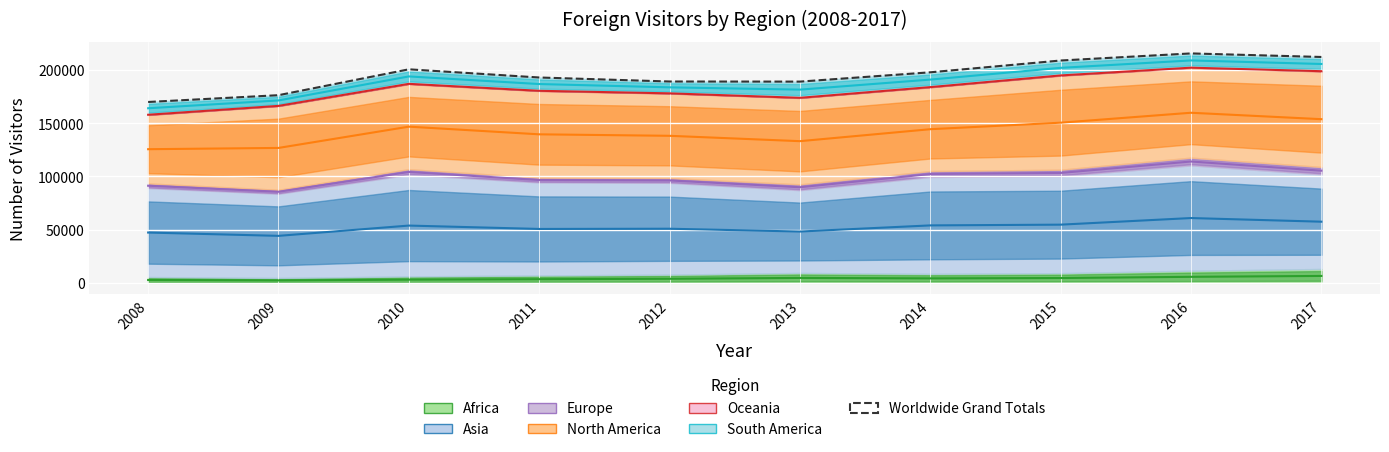

At which label is the value closest to 192697?

2011